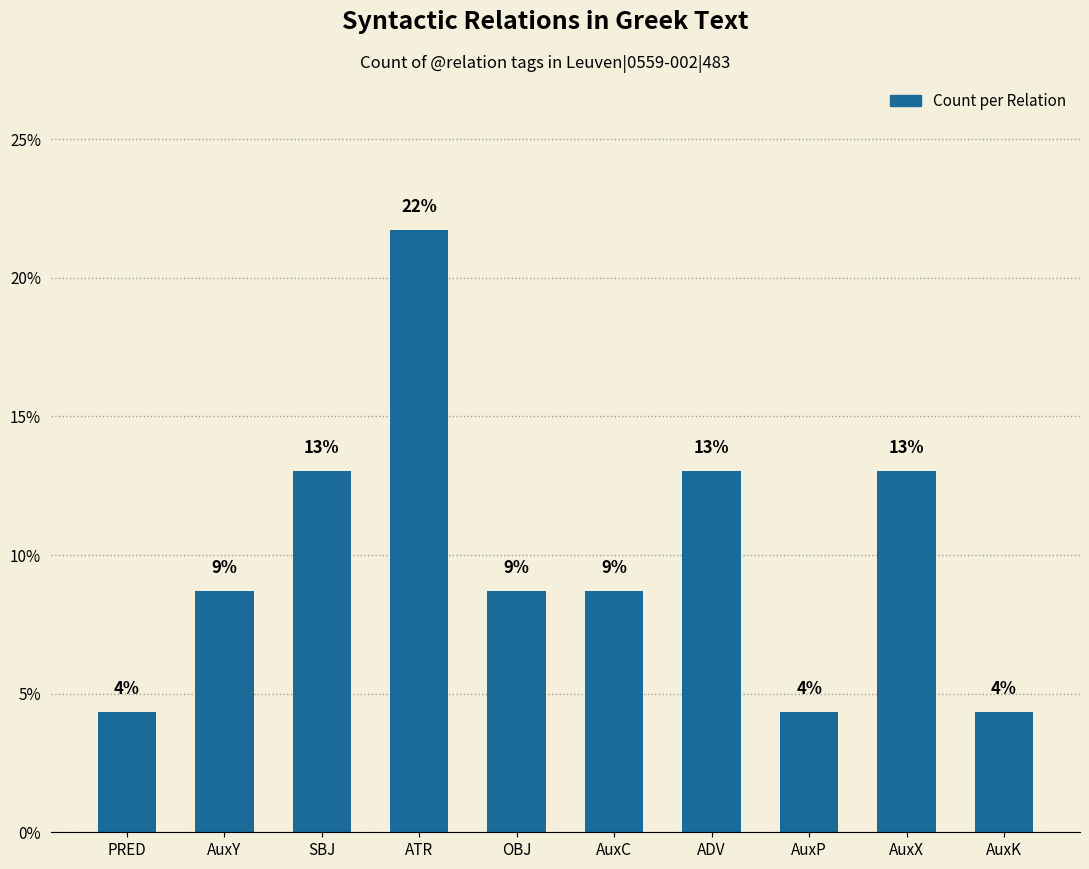

Rank the categories by value from lowest to highest.

PRED, AuxP, AuxK, AuxY, OBJ, AuxC, SBJ, ADV, AuxX, ATR